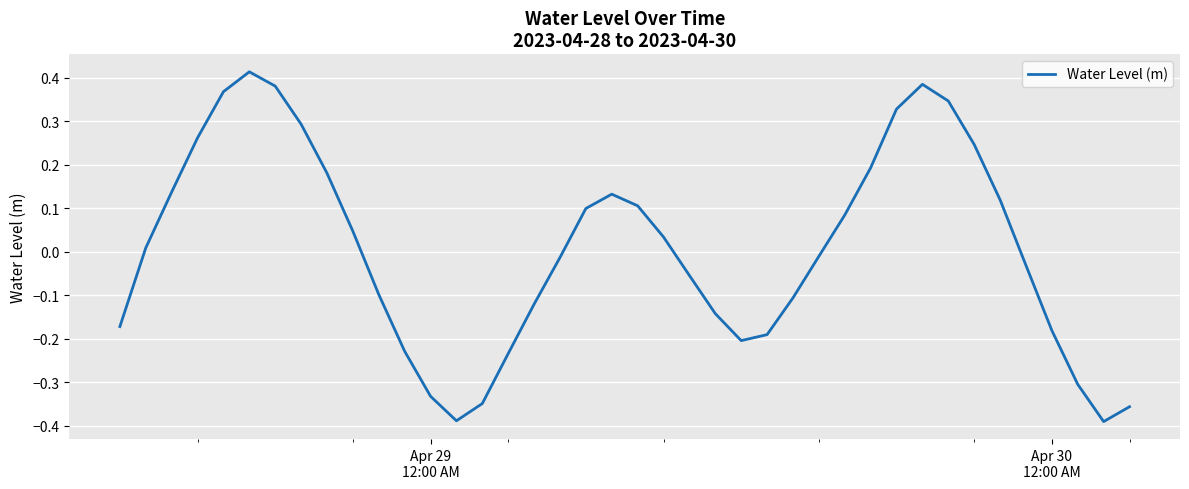

What is the difference between the maximum and minimum values?

0.8